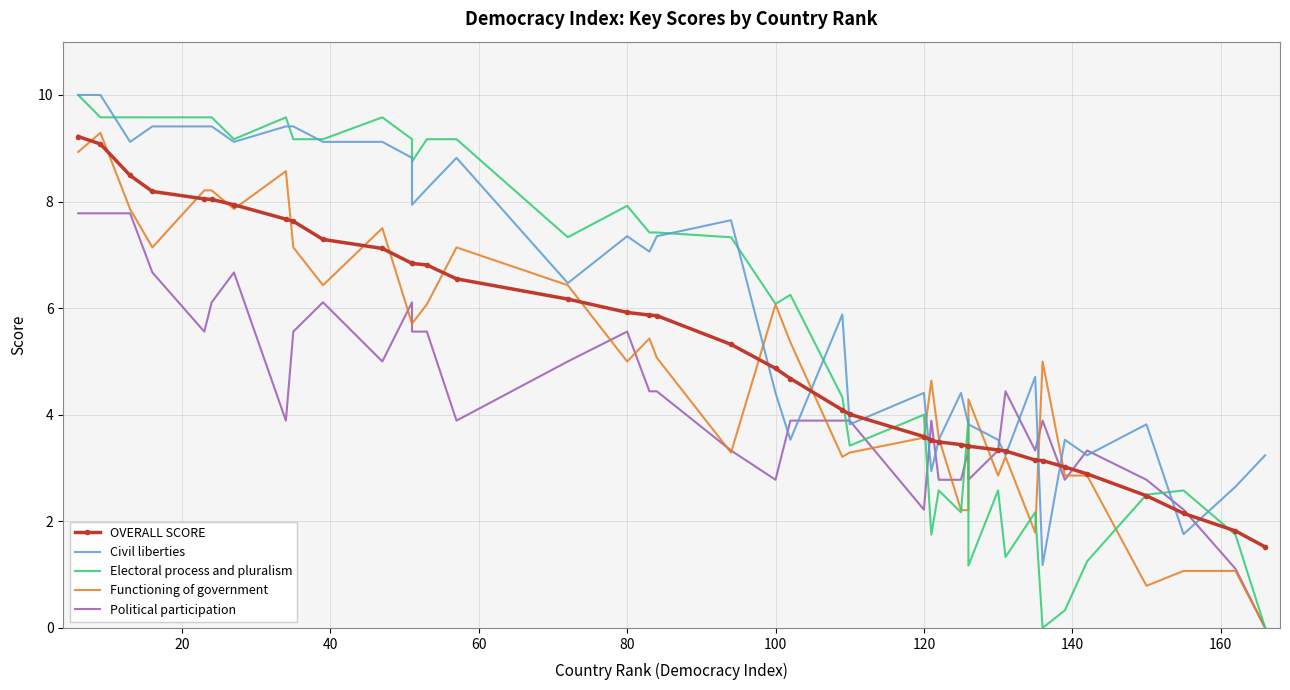

What is the average value of the OVERALL SCORE series?

5.3